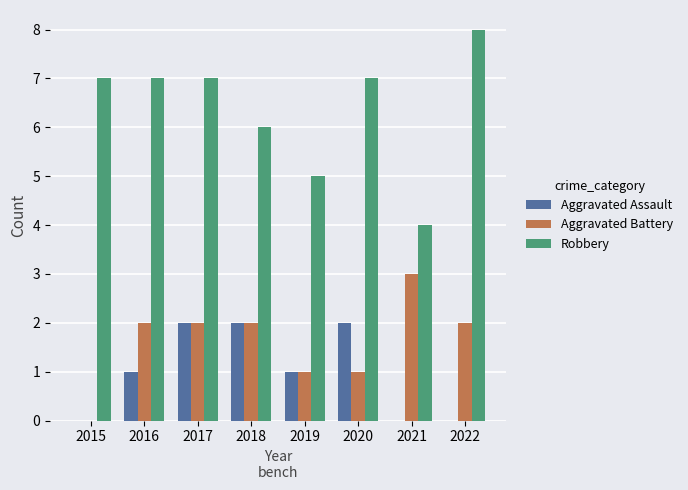

At which category does the chart reach its peak across all series?

2022